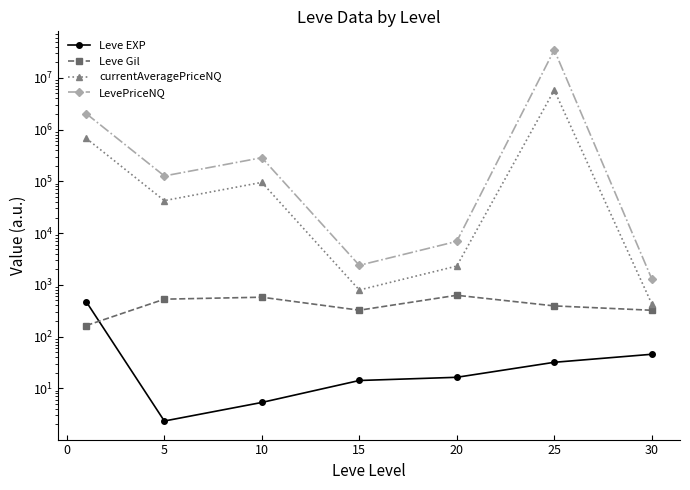

Which series has the largest total across all categories?

LevePriceNQ